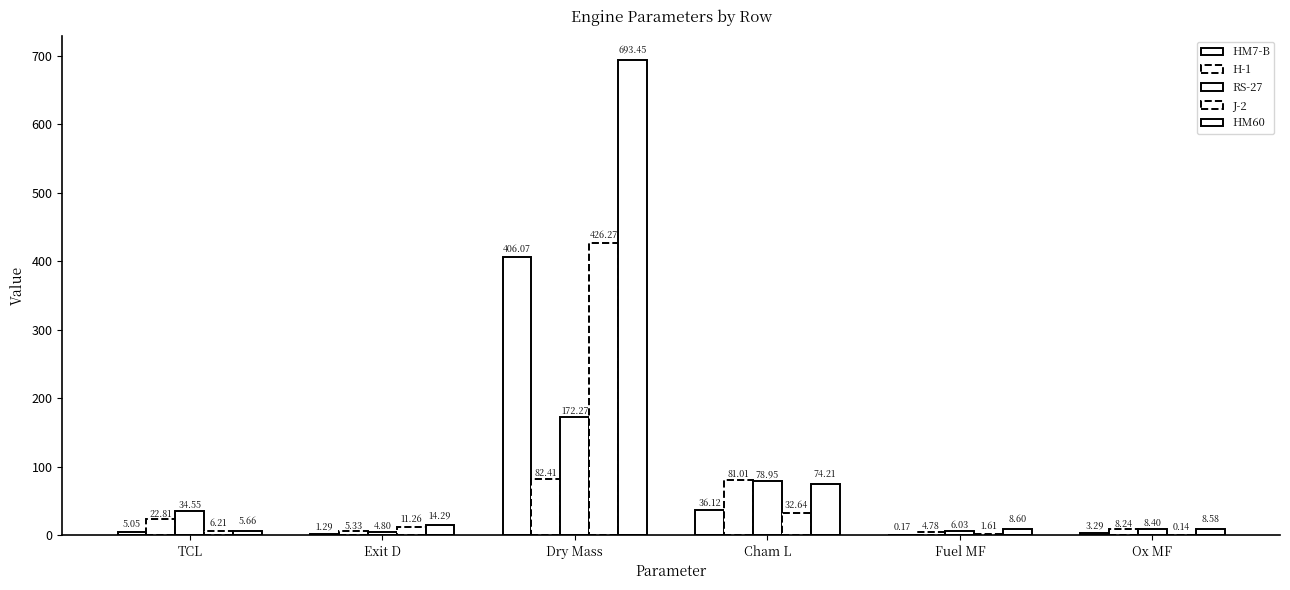

What is the highest value of the RS-27 series?

172.3